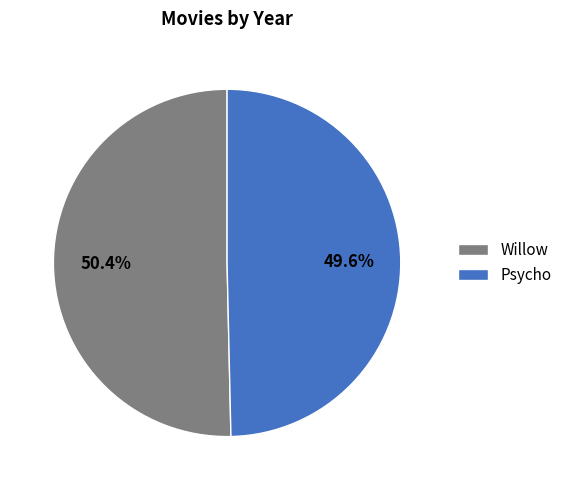

To the nearest percent, what percentage of the pie is Willow?

50%